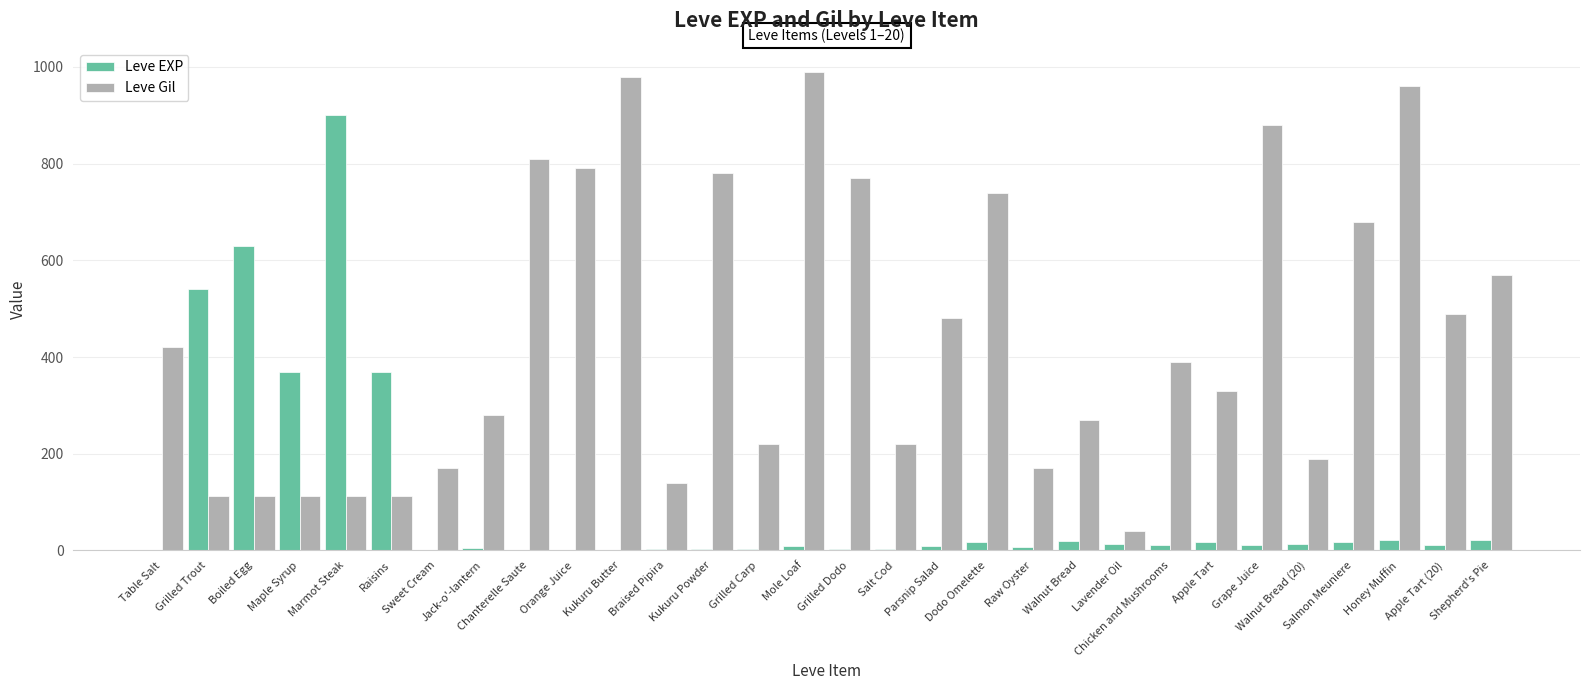

Which series has the largest total across all categories?

Leve Gil